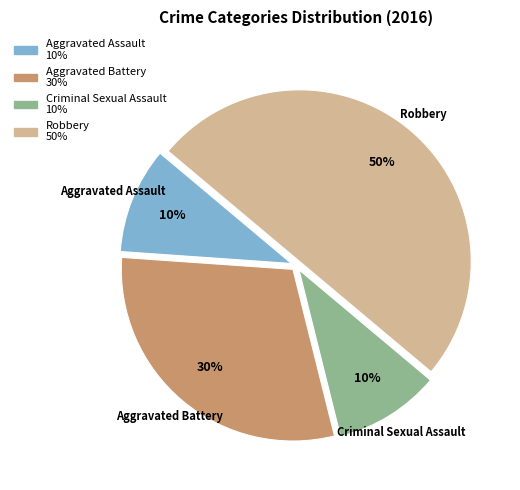

To the nearest percent, what is the difference between the largest and smallest slice percentages?

40%